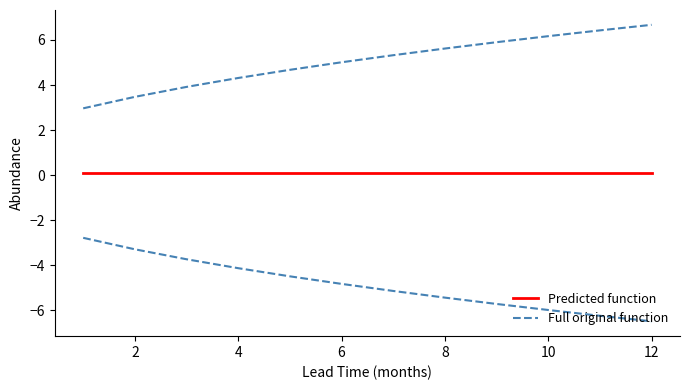

Which series has the largest range (max minus min)?

Full original function